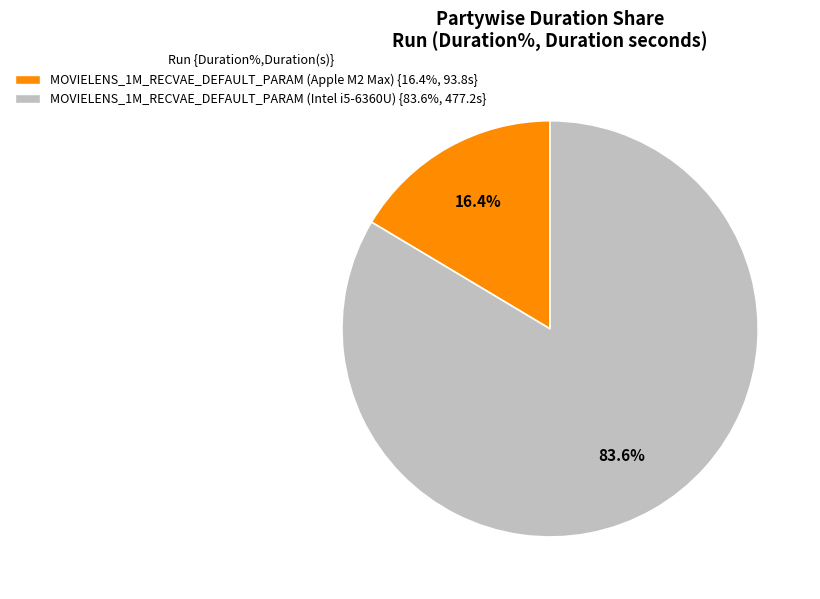

The MOVIELENS_1M_RECVAE_DEFAULT_PARAM (Apple M2 Max) slice represents 16% of the pie. True or false?

True